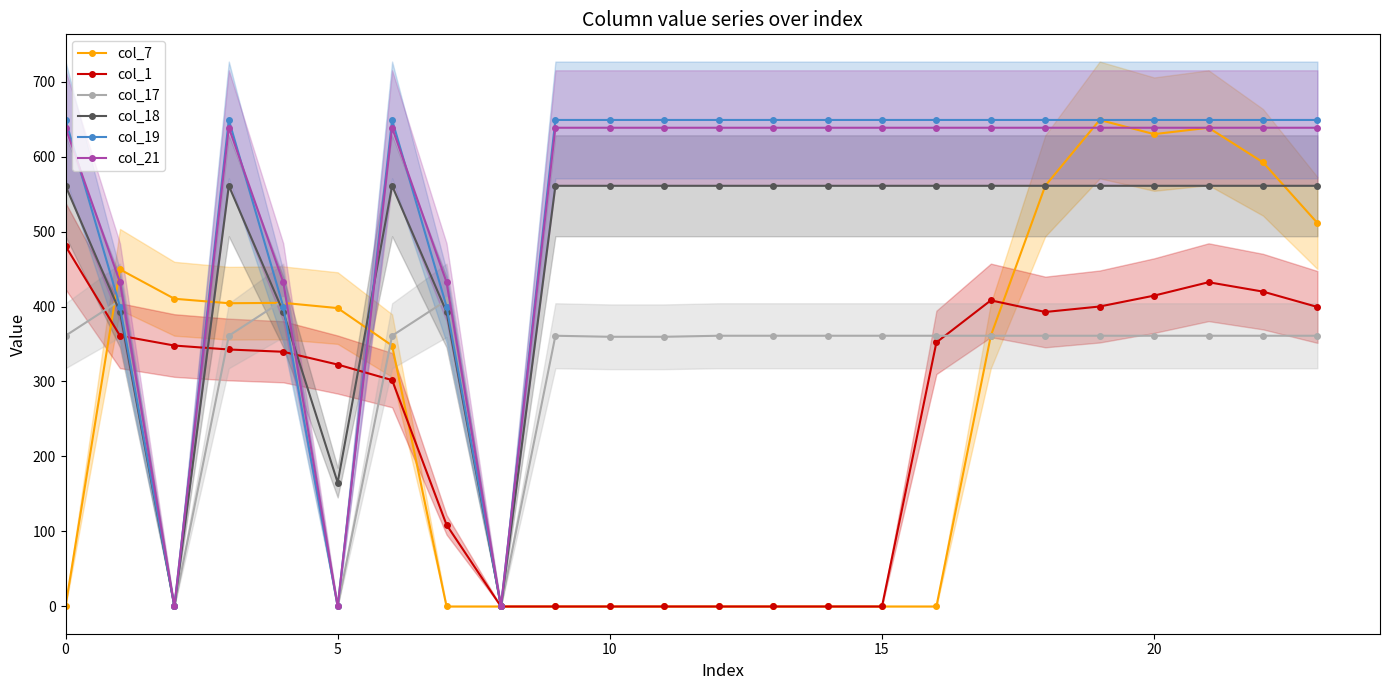

Count the number of categories in the chart.

24